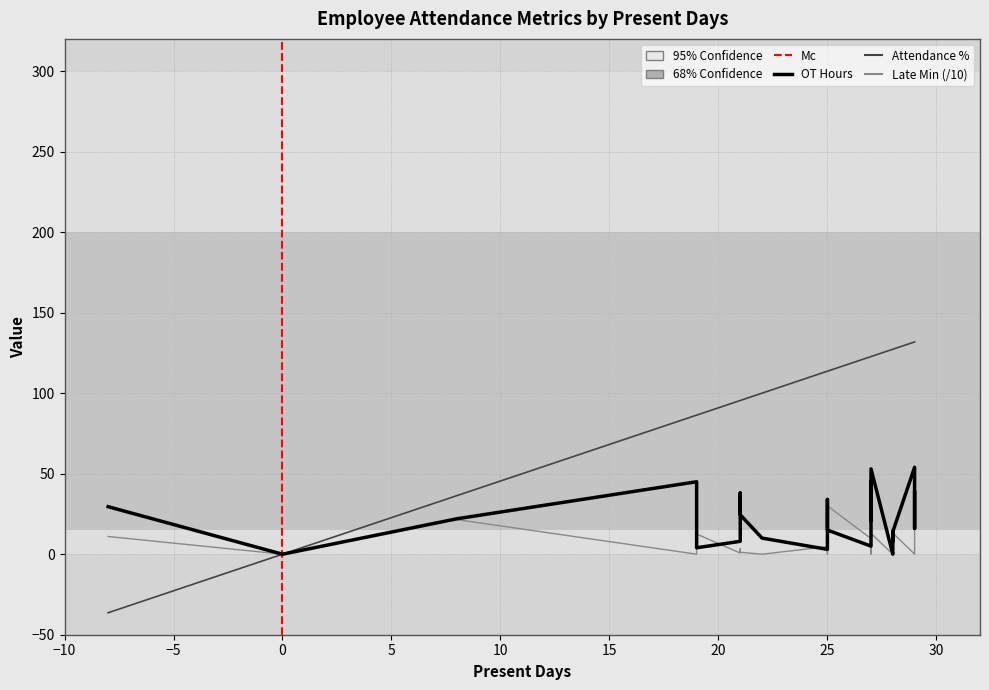

What is the difference between the maximum and second lowest values in the Attendance % series?

131.8